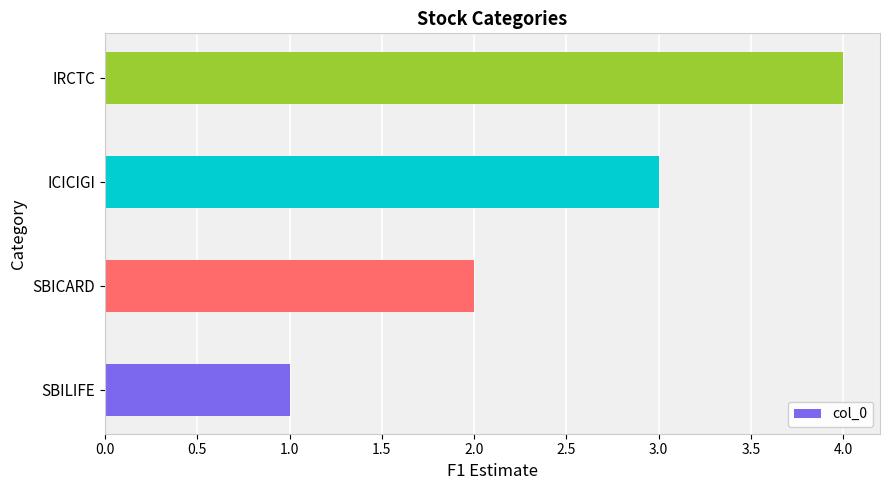

The chart shows a value of 2 at SBICARD. True or false?

True